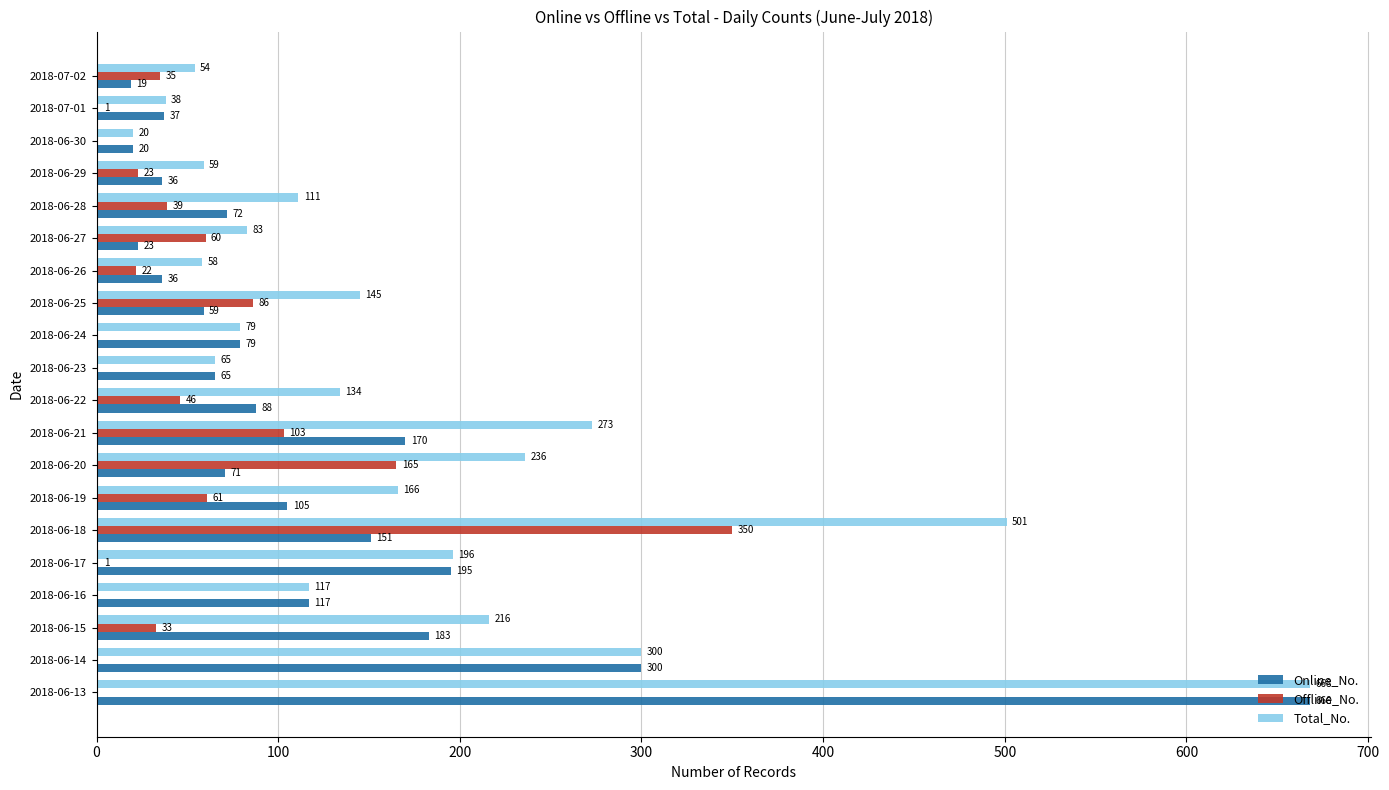

Between 2018-06-20 and 2018-06-22, which series saw the biggest shift?

Offline_No.